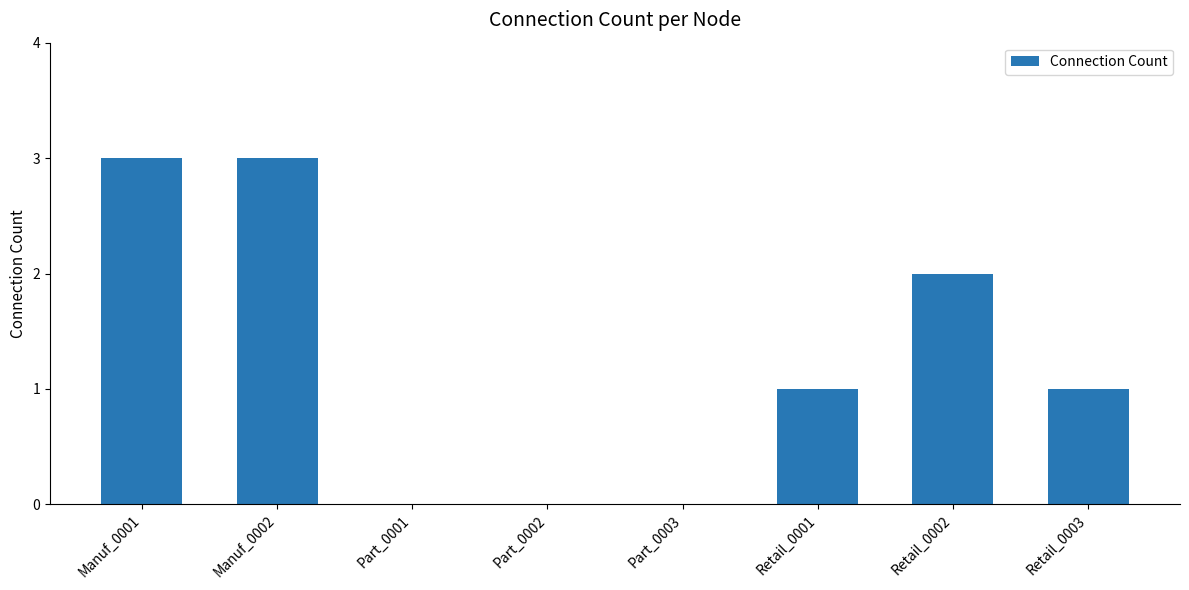

What is the change in value from Part_0002 to Retail_0003?

+1